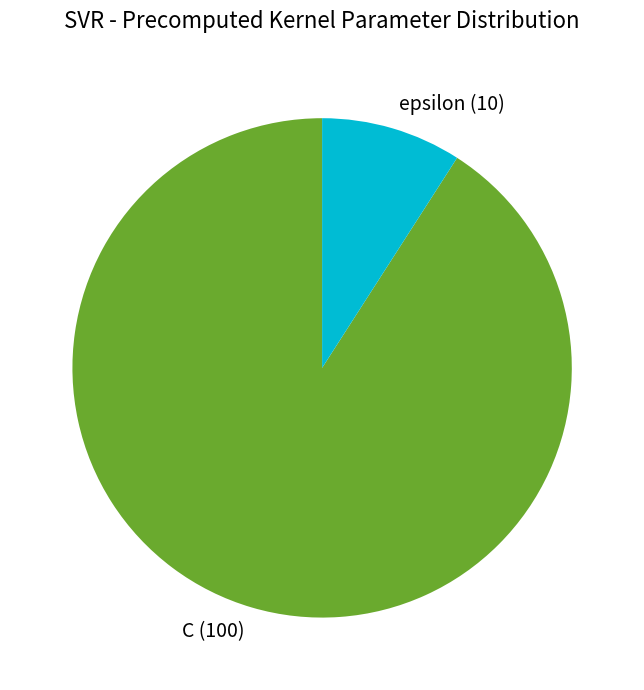

The C slice represents 79% of the pie. True or false?

False